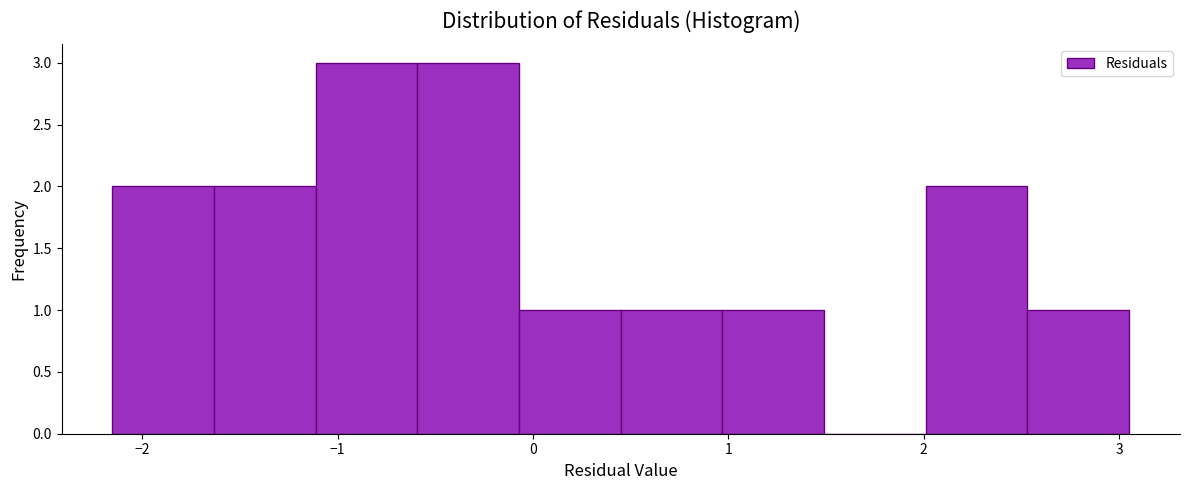

What is the height of the bar covering -2.2 to -1.6 on the x-axis? Neither the bar edges nor the heights are printed on the chart, so give them approximately, as read against the axes.

2